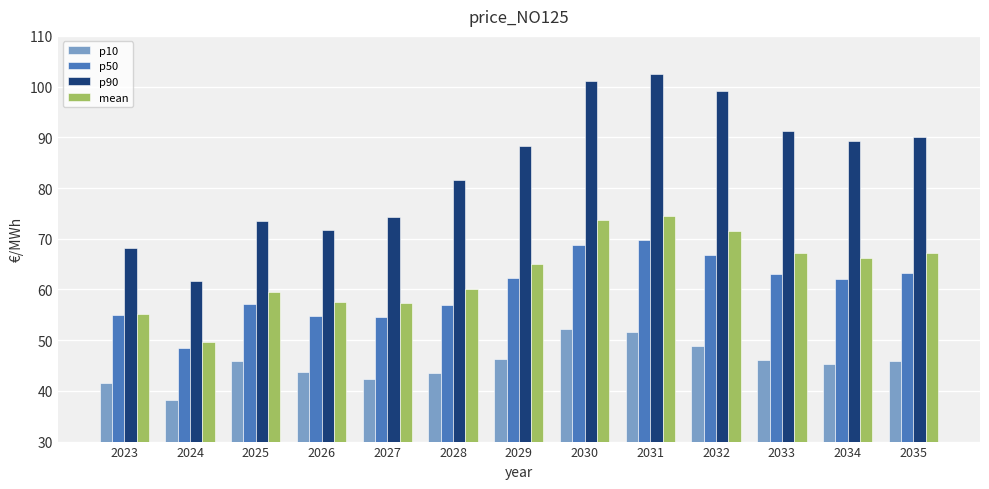

What is the minimum value shown in the chart?

38.1